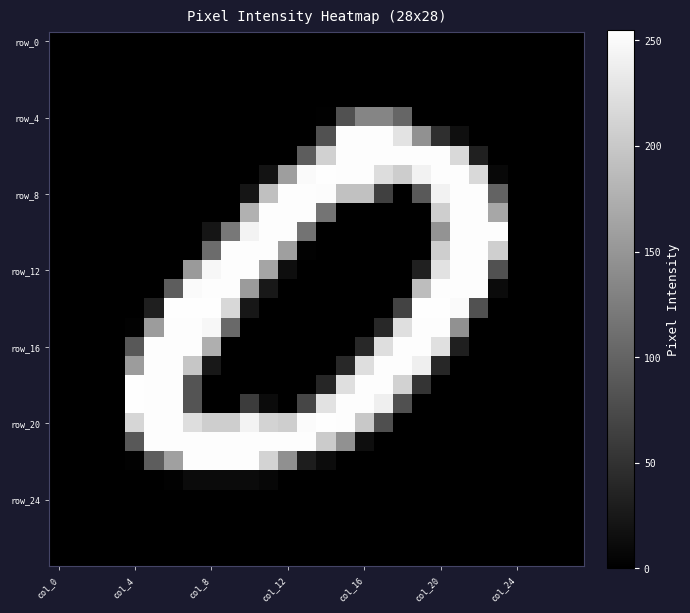

How many data points does each series have?

28